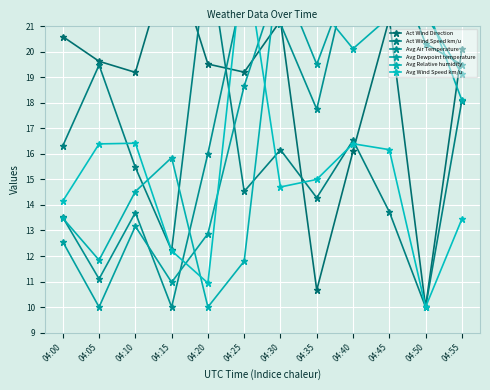

What are all the series names shown in the legend?

Act Wind Direction, Act Wind Speed km/u, Avg Air Temperature, Avg Dewpoint temperature, Avg Relative humidity, Avg Wind Speed km/u